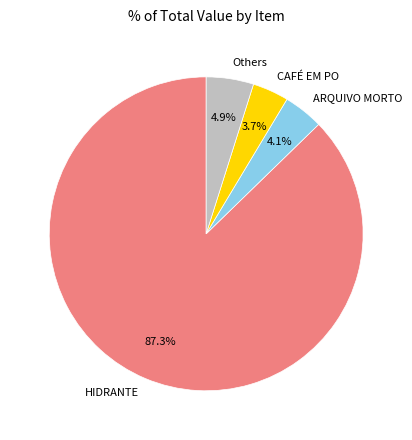

What is the largest slice in the pie chart?

HIDRANTE